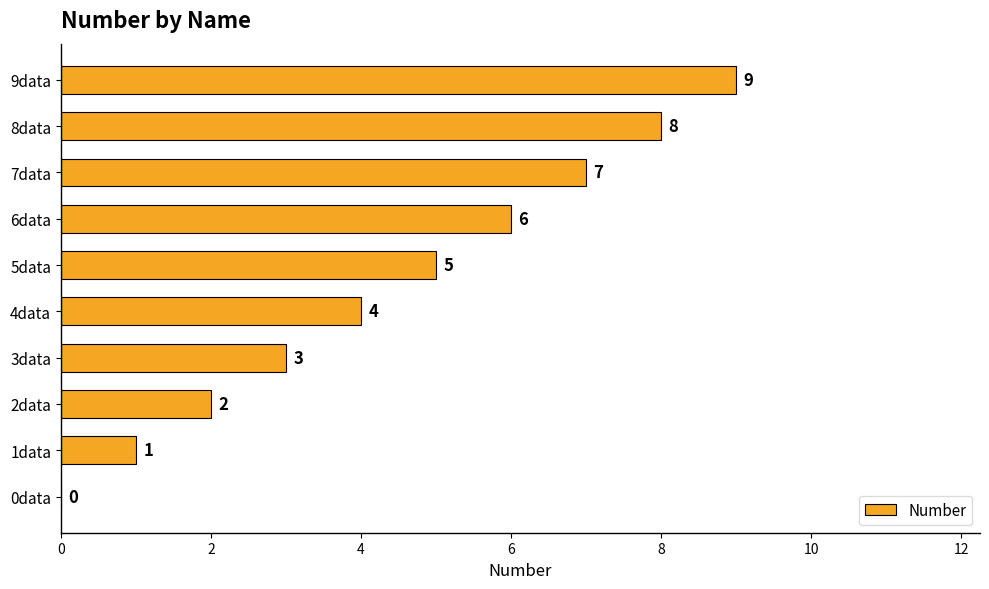

What is the approximate value at 5data?

5